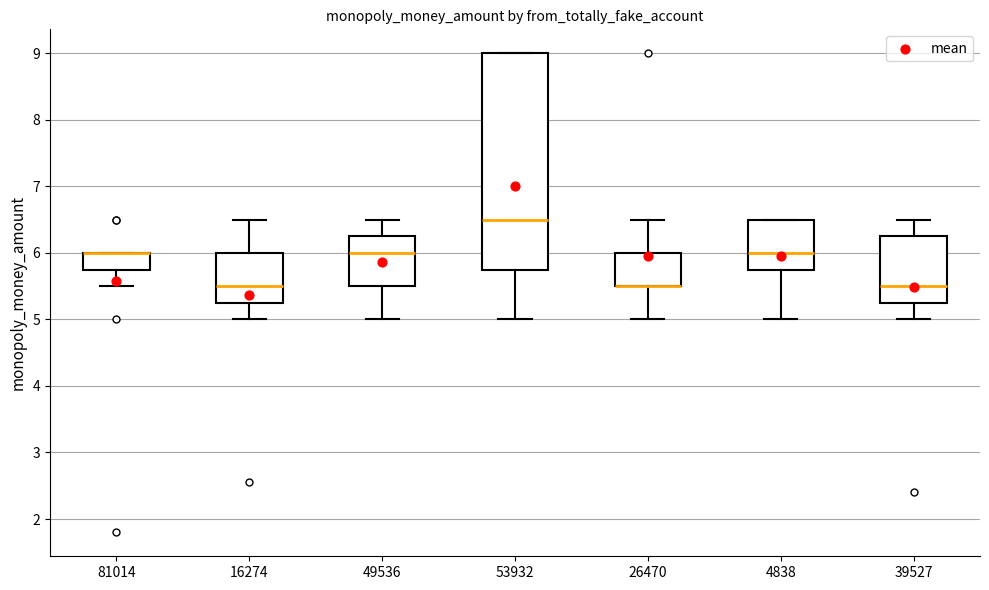

Reading left to right, transcribe this box plot: for each box, give where its median line is, the range the box spans, and where its two whiskers end, as read against the y-axis. The values are not printed on the chart, so give them approximately, as read against the axis.

81014: median 6.0 (drawn on the box's upper edge), box 5.8 to 6.0, whiskers 5.5 to 6.0
16274: median 5.5, box 5.3 to 6.0, whiskers 5.0 to 6.5
49536: median 6.0, box 5.5 to 6.3, whiskers 5.0 to 6.5
53932: median 6.5, box 5.8 to 9.0, whiskers 5.0 to 9.0
26470: median 5.5 (drawn on the box's lower edge), box 5.5 to 6.0, whiskers 5.0 to 6.5
4838: median 6.0, box 5.8 to 6.5, whiskers 5.0 to 6.5
39527: median 5.5, box 5.3 to 6.3, whiskers 5.0 to 6.5